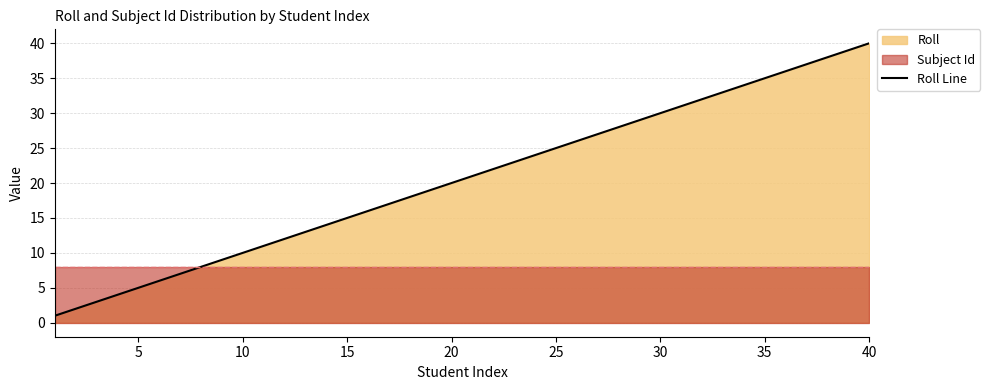

The Roll Line series shows 67 at 40. True or false?

False